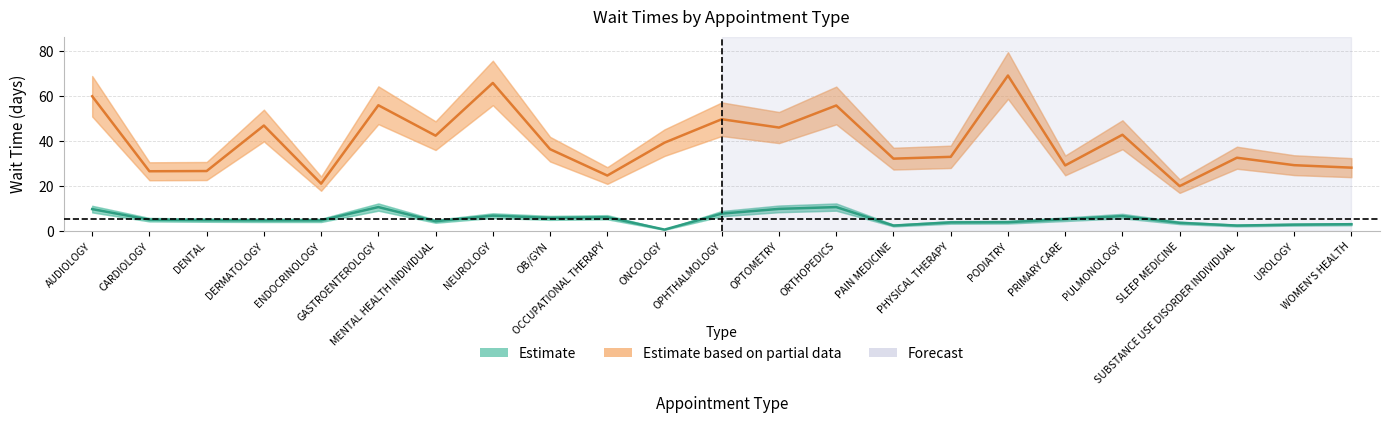

Which category has the lowest value in the New Patients (Estimate based on partial data) series?

SLEEP MEDICINE